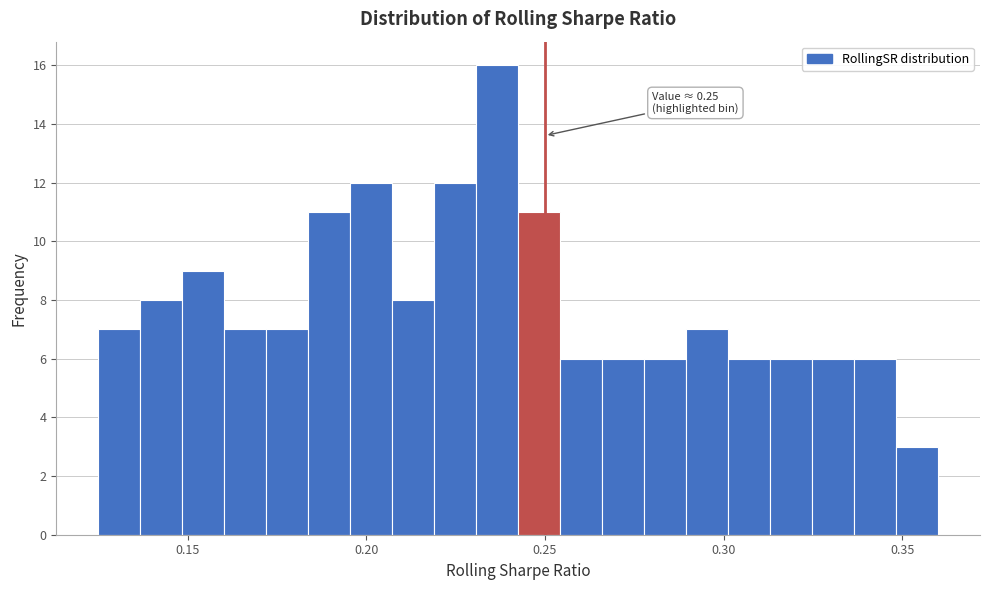

Around what value on the x-axis is the tallest bar? Give the approximate position of its centre, as read against the axis.

0.235